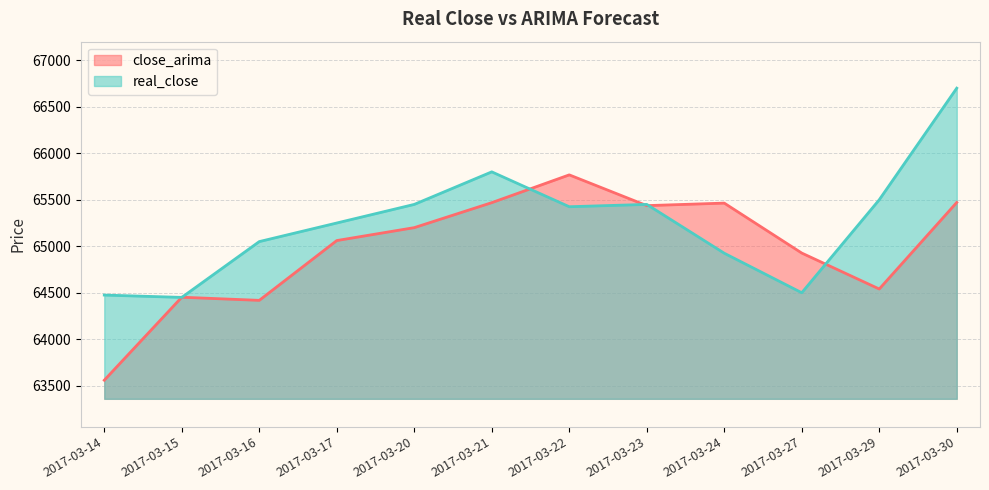

How many data points in close_arima are less than 65200?

6